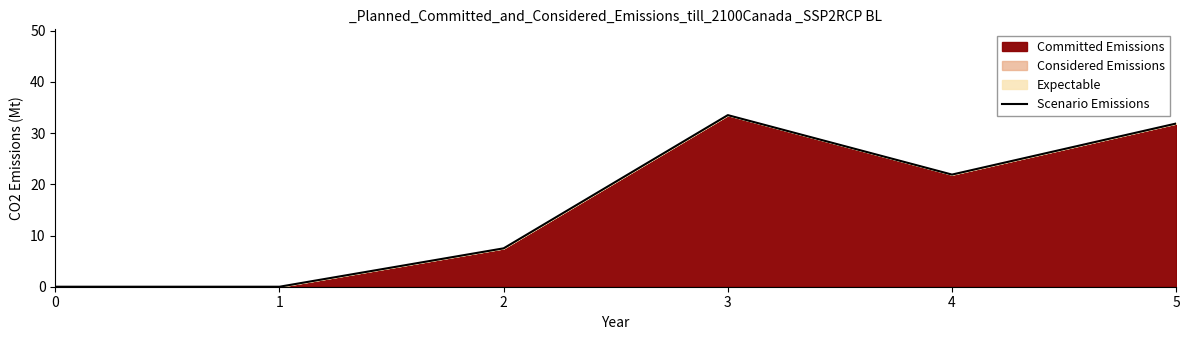

Approximately how many times larger is the value at 4 compared to 5?

0.7